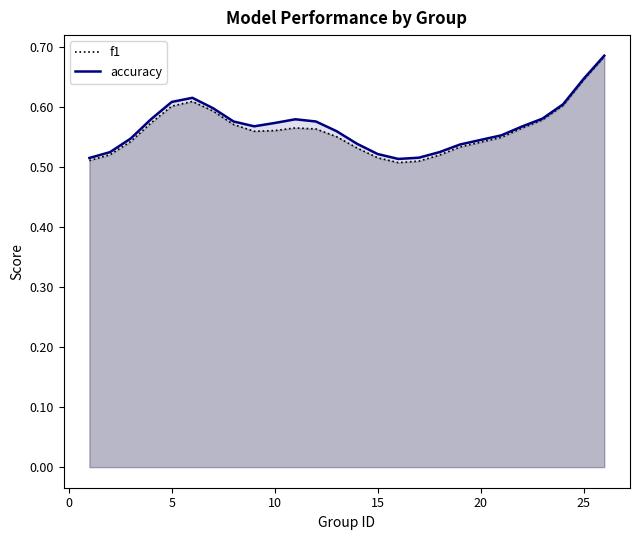

At which label does f1 reach its peak?

26